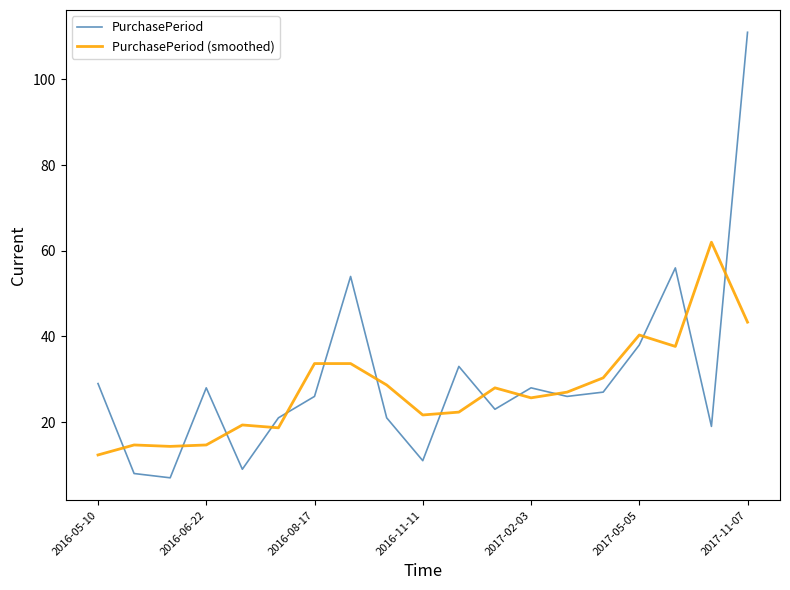

In PurchasePeriod, how many points are lower than both neighbors (excluding endpoints)?

6